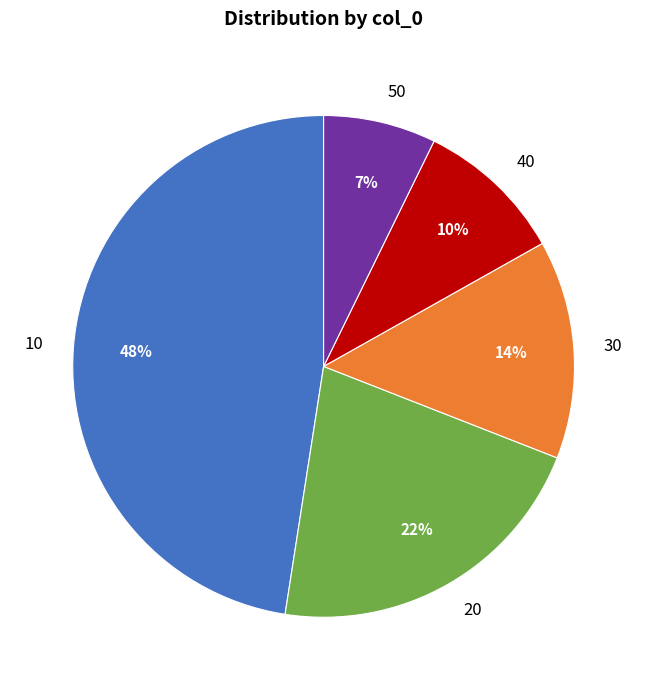

To the nearest percent, what is the combined percentage of 20 and 30?

36%